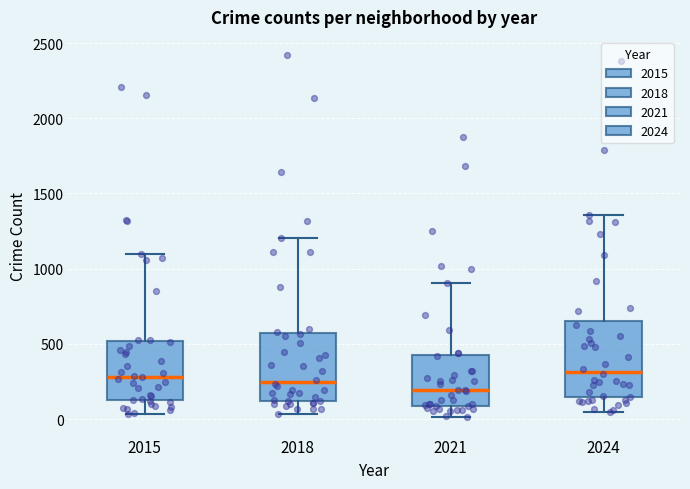

Reading left to right, transcribe this box plot: for each box, give where its median line is, the range the box spans, and where its two whiskers end, as read against the y-axis. The values are not printed on the chart, so give them approximately, as read against the axis.

2015: median 300, box 150 to 500, whiskers 50 to 1100
2018: median 250, box 100 to 550, whiskers 50 to 1200
2021: median 200, box 100 to 400, whiskers 0 to 900
2024: median 300, box 150 to 650, whiskers 50 to 1350